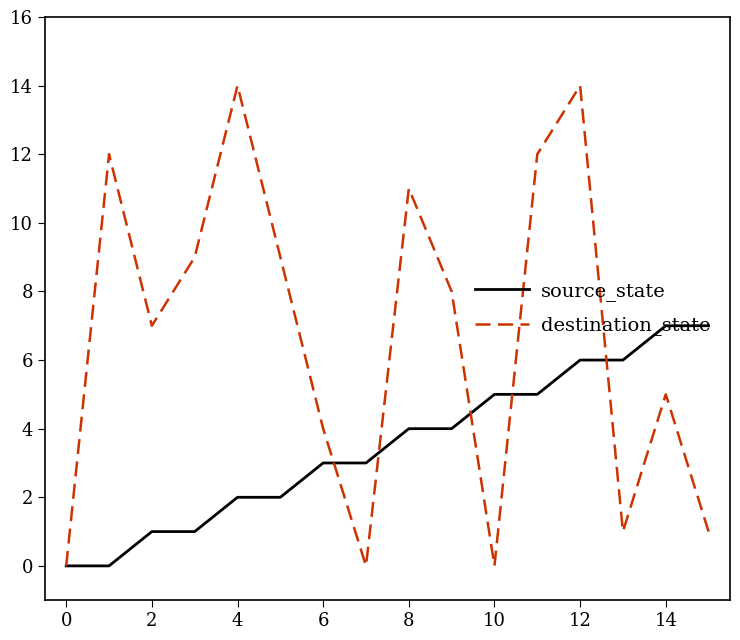

List the series in order of their overall mean, highest first.

destination_state, source_state